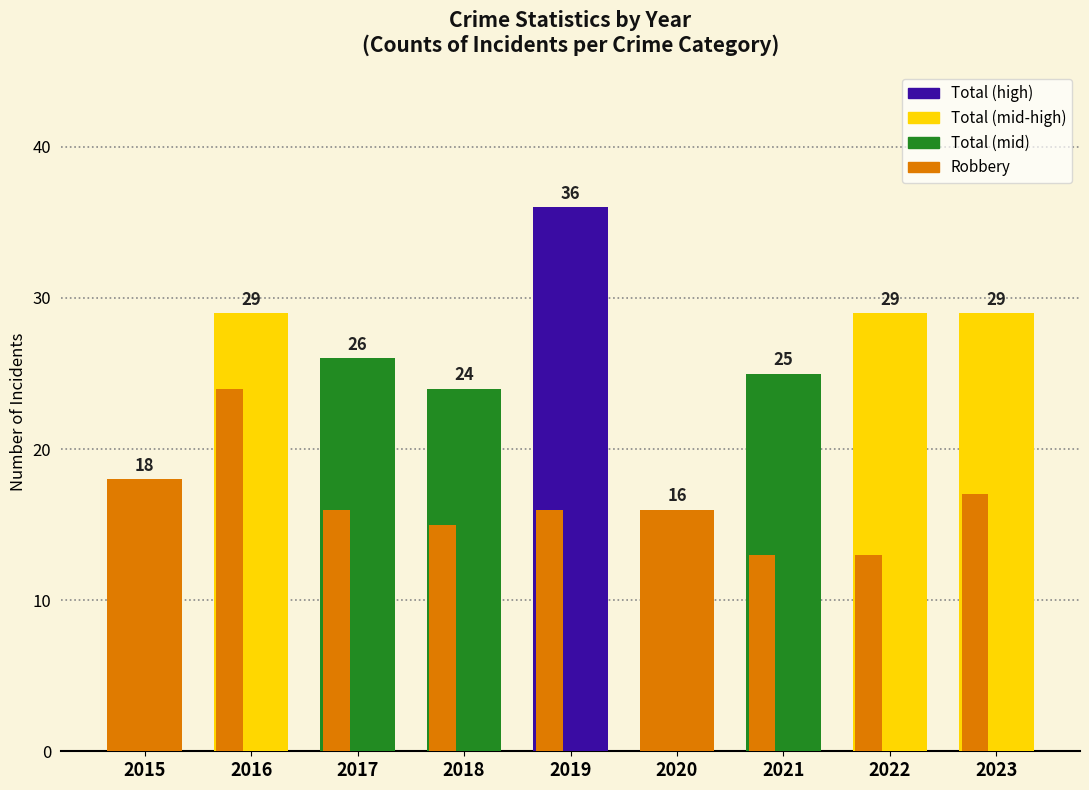

How many groups of bars are there?

9